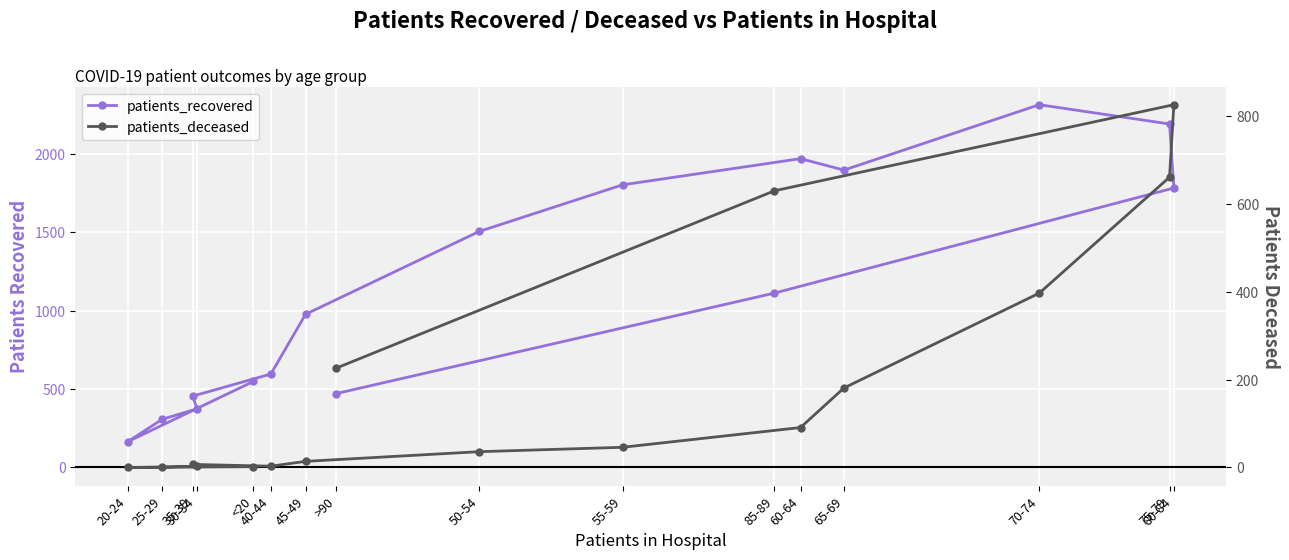

What position from the left is >90?

16